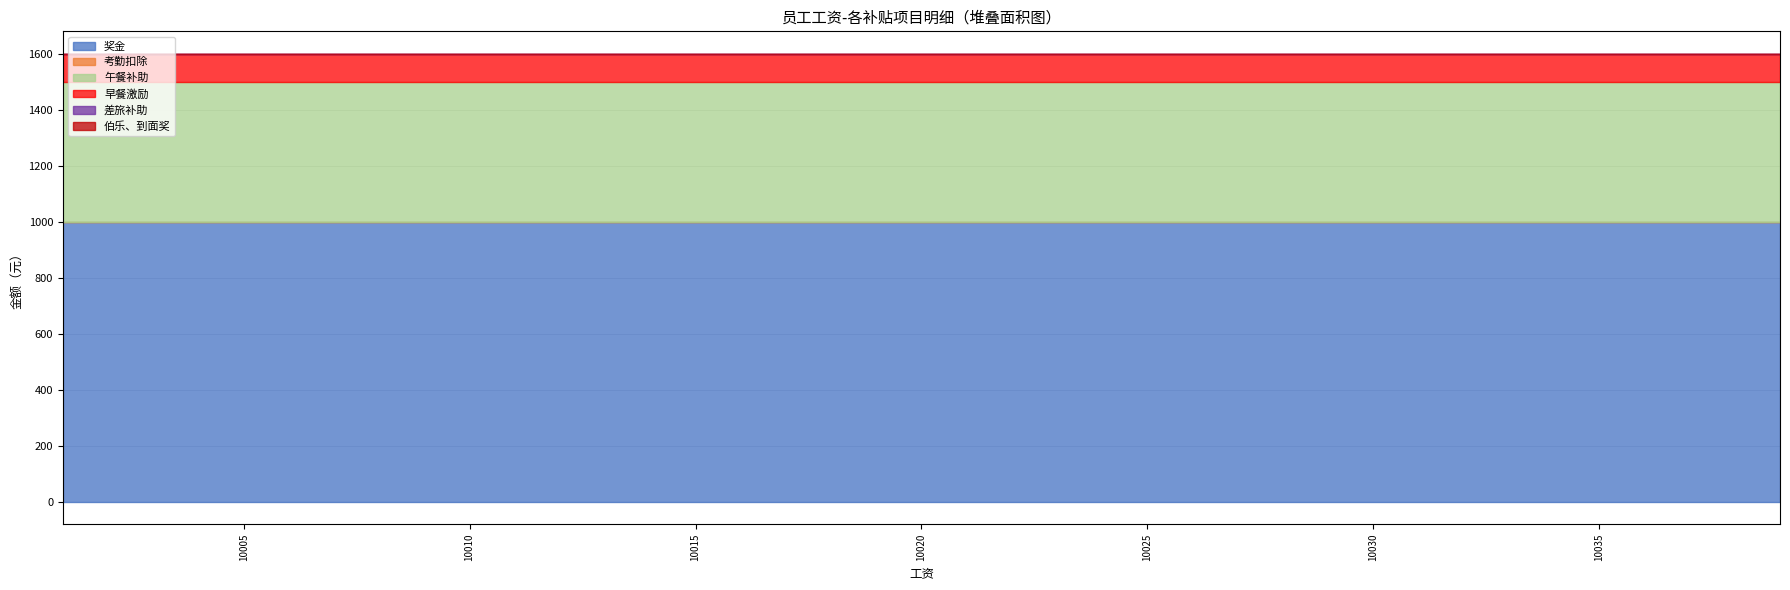

Reading left to right, what are all the values shown in this chart?

奖金: 1000	1000	1000	1000	1000	1000	1000	1000	1000	1000	1000	1000	1000	1000	1000	1000	1000	1000	1000	1000	1000	1000	1000	1000	1000	1000	1000	1000	1000	1000	1000	1000	1000	1000	1000	1000	1000	1000	1000
考勤扣除: 0	0	0	0	0	0	0	0	0	0	0	0	0	0	0	0	0	0	0	0	0	0	0	0	0	0	0	0	0	0	0	0	0	0	0	0	0	0	0
午餐补助: 500	500	500	500	500	500	500	500	500	500	500	500	500	500	500	500	500	500	500	500	500	500	500	500	500	500	500	500	500	500	500	500	500	500	500	500	500	500	500
早餐激励: 100	100	100	100	100	100	100	100	100	100	100	100	100	100	100	100	100	100	100	100	100	100	100	100	100	100	100	100	100	100	100	100	100	100	100	100	100	100	100
差旅补助: 0	0	0	0	0	0	0	0	0	0	0	0	0	0	0	0	0	0	0	0	0	0	0	0	0	0	0	0	0	0	0	0	0	0	0	0	0	0	0
伯乐、到面奖: 0	0	0	0	0	0	0	0	0	0	0	0	0	0	0	0	0	0	0	0	0	0	0	0	0	0	0	0	0	0	0	0	0	0	0	0	0	0	0